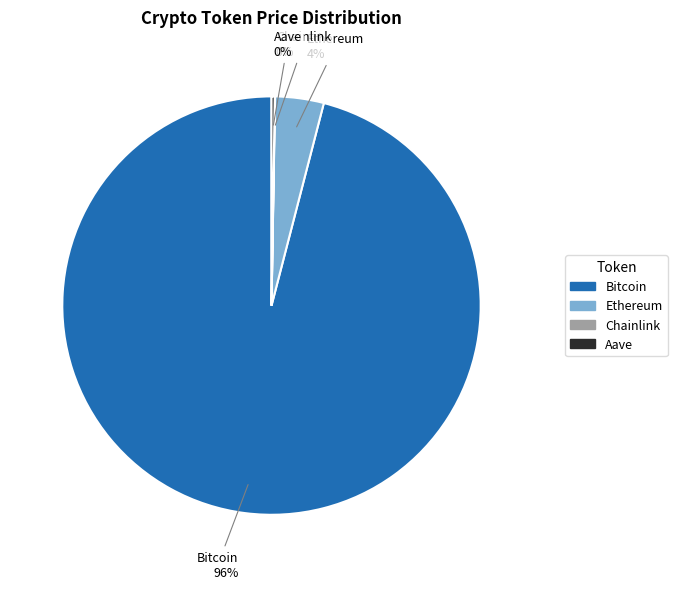

To the nearest percent, what portion does Ethereum represent?

4%